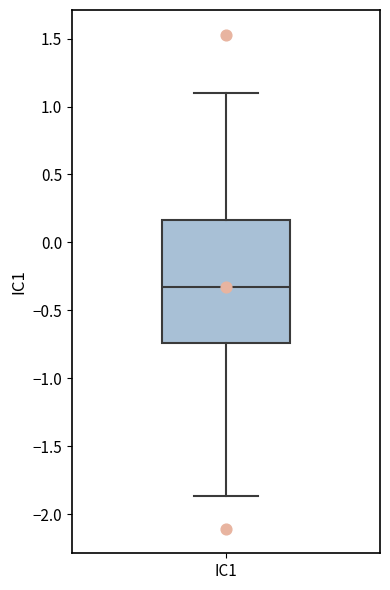

Where is the lower edge of the box for IC1 on the y-axis? The values are not printed on the chart, so give them approximately, as read against the axis.

-0.75